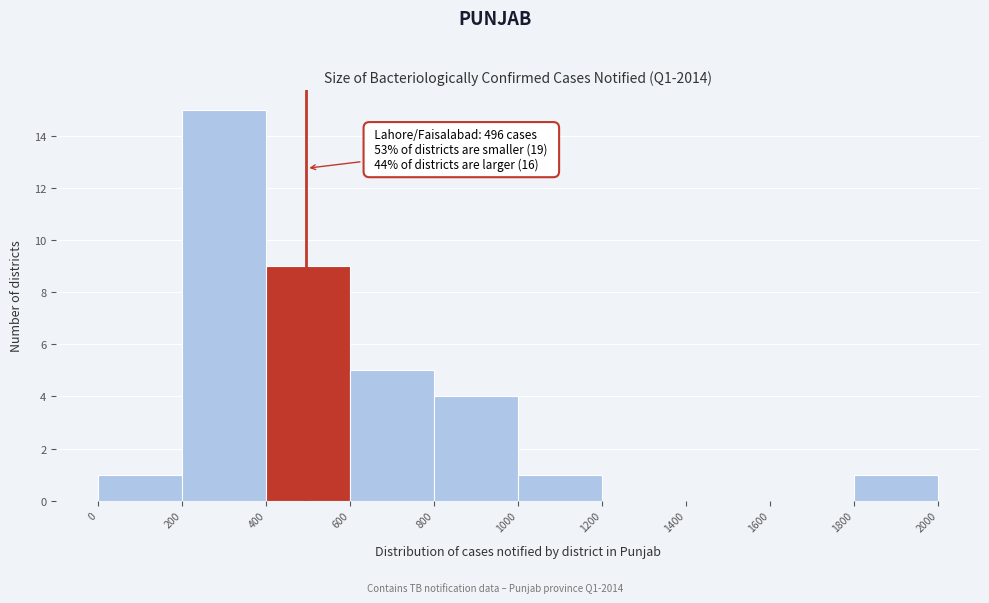

Which range on the x-axis has the tallest bar?

200 to 400